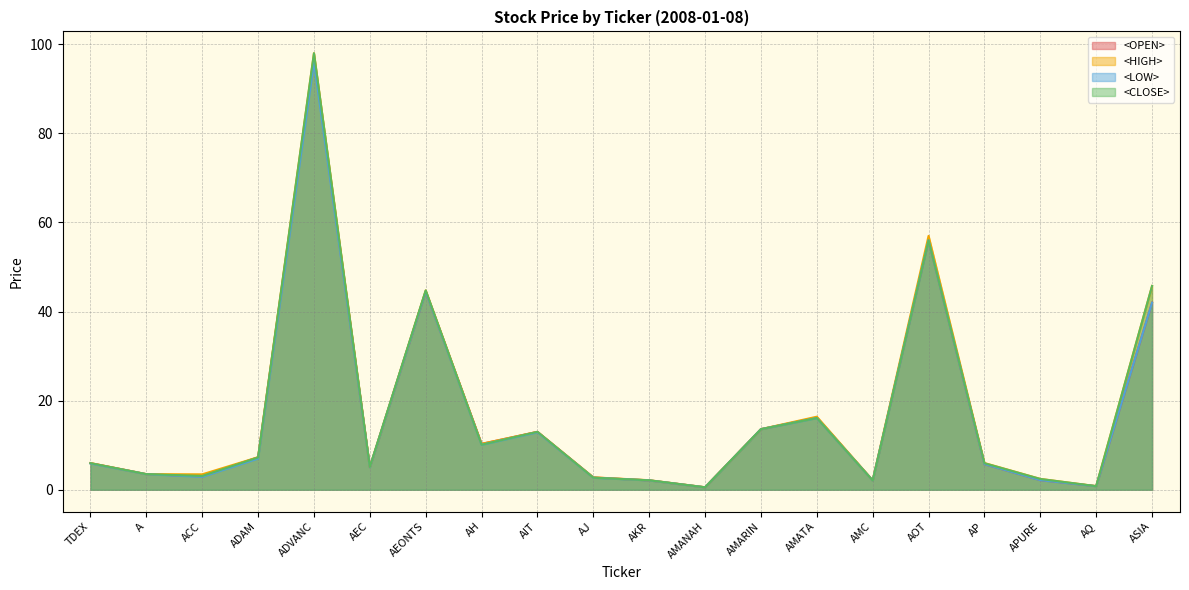

Reading left to right, extract all data points from this chart.

<OPEN>: 6.0	3.5	3.0	7.3	97.0	5.0	44.5	10.3	13.0	2.8	2.1	0.6	13.6	16.2	2.1	56.0	5.8	2.2	0.8	42.0
<HIGH>: 6.0	3.5	3.5	7.3	98.0	5.1	44.8	10.3	13.0	2.8	2.1	0.6	13.6	16.4	2.1	57.0	6.0	2.4	0.8	45.8
<LOW>: 5.9	3.5	2.9	7.0	96.0	5.0	44.5	10.1	12.9	2.7	2.1	0.5	13.6	16.1	2.1	56.0	5.8	2.2	0.8	42.0
<CLOSE>: 6.0	3.5	3.1	7.2	98.0	5.1	44.8	10.1	13.0	2.7	2.1	0.6	13.6	16.1	2.1	56.0	6.0	2.4	0.8	45.8